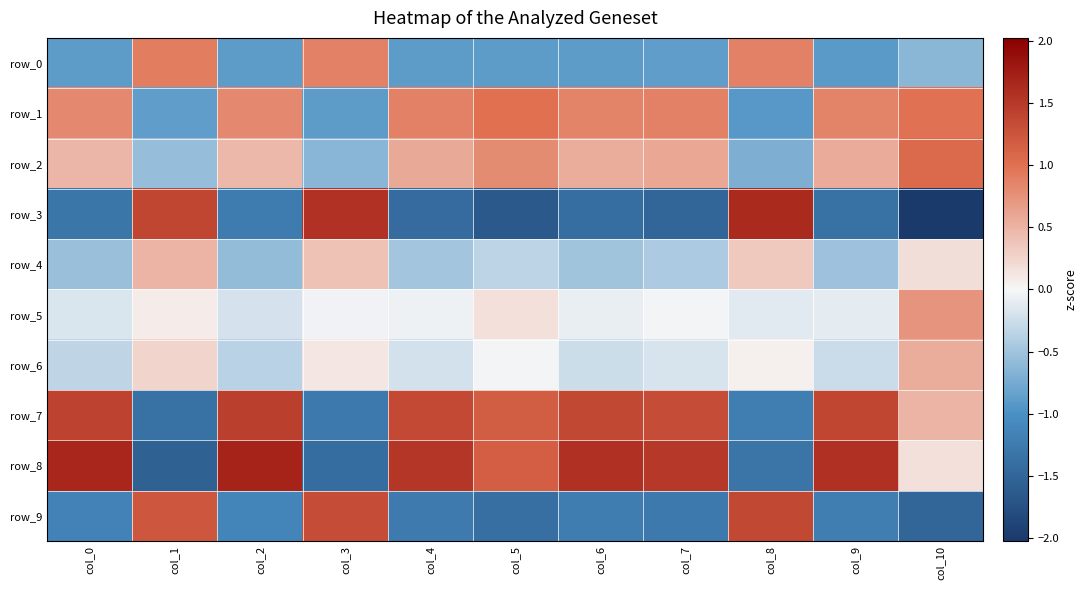

What is the average value of the row_1 series?

0.4